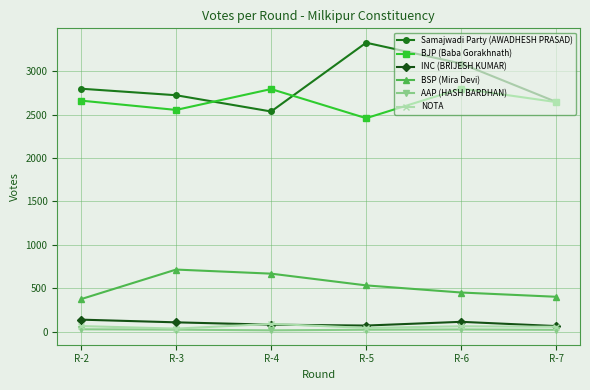

What is the total value across all series at R-2?

6072